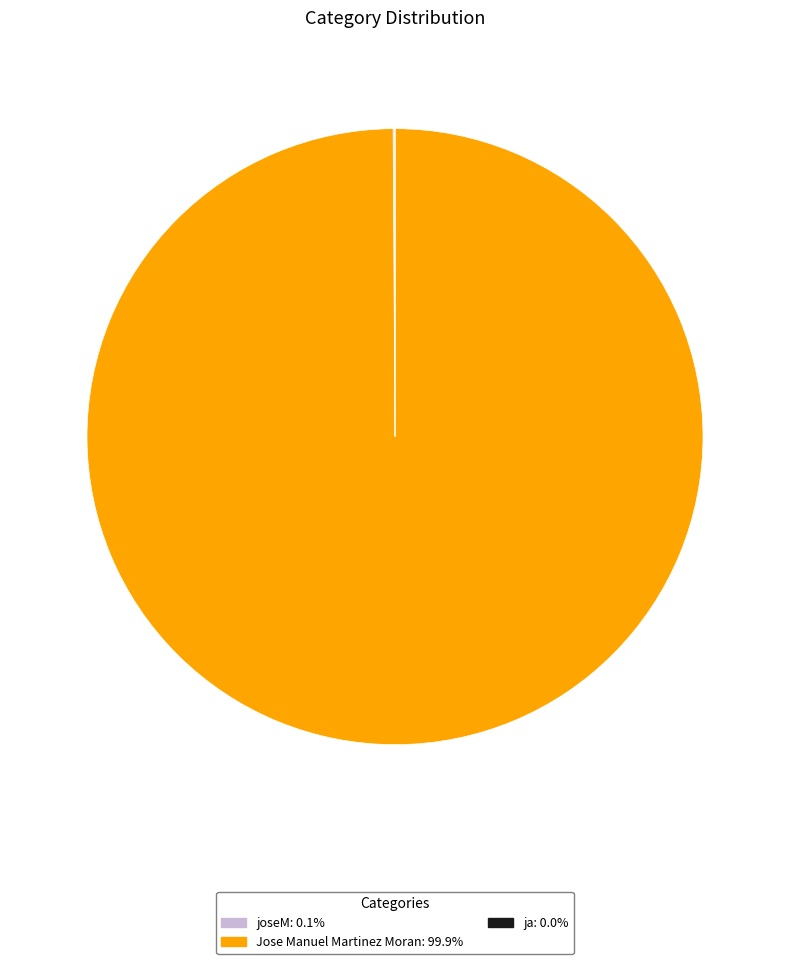

Does any single category account for the majority?

Yes